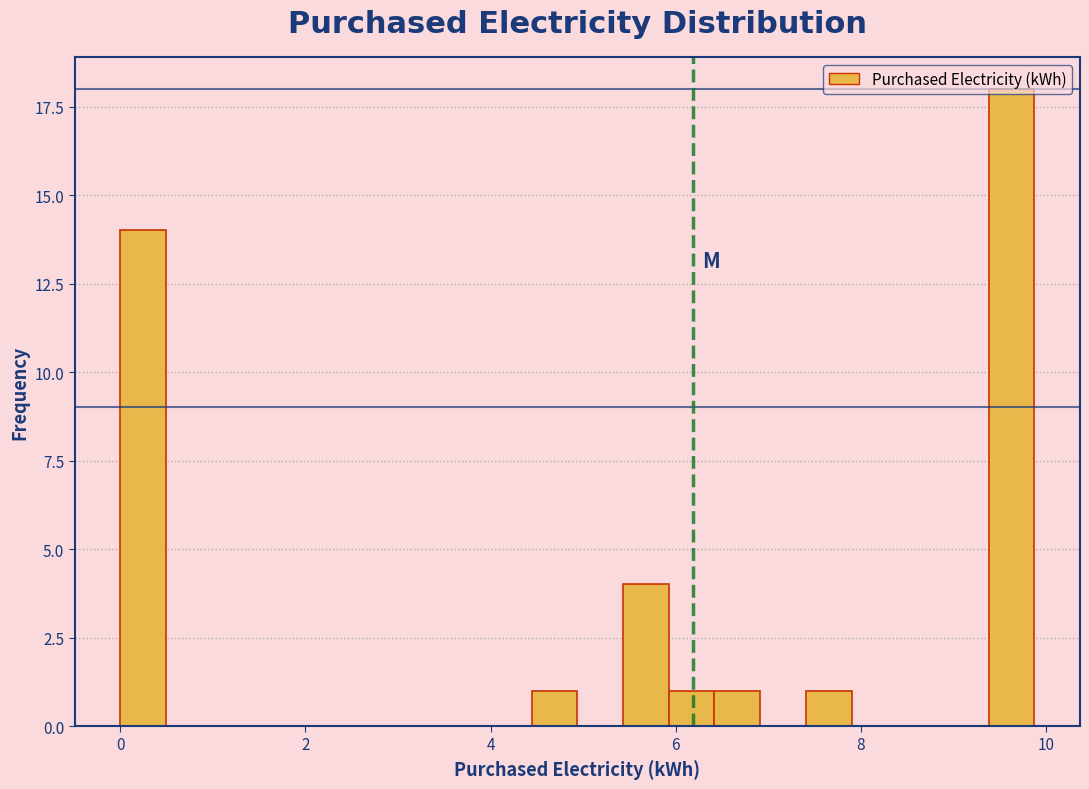

Around what value on the x-axis is the tallest bar? Give the approximate position of its centre, as read against the axis.

9.6